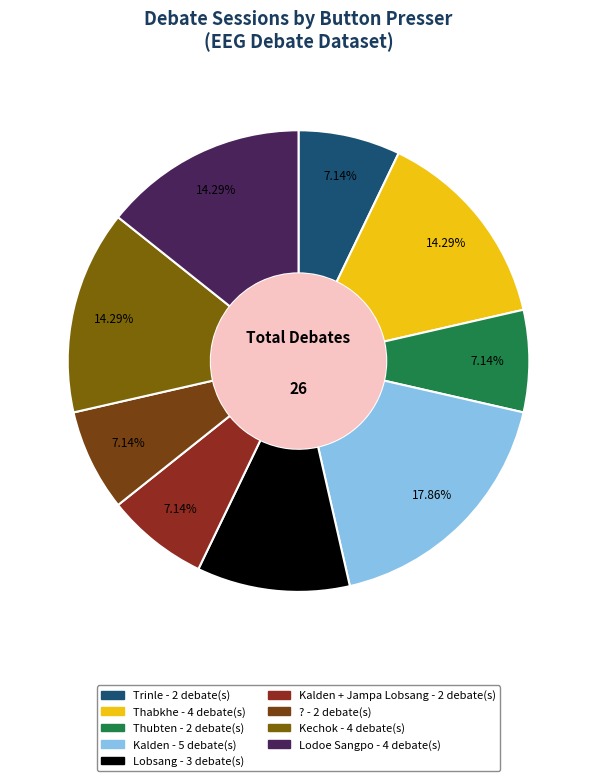

To the nearest percent, what is the average slice percentage?

11%